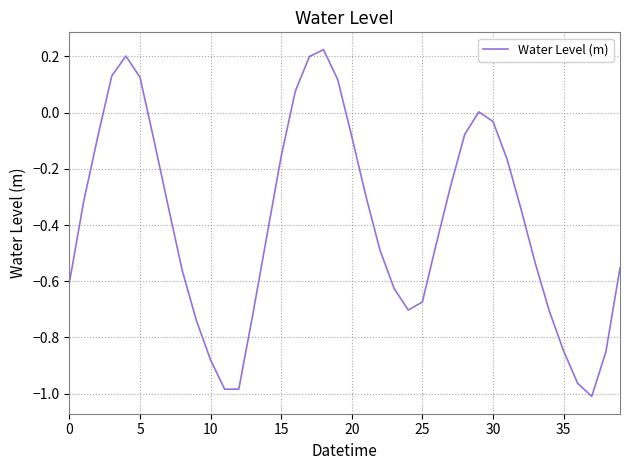

How many lines are shown in the chart?

1